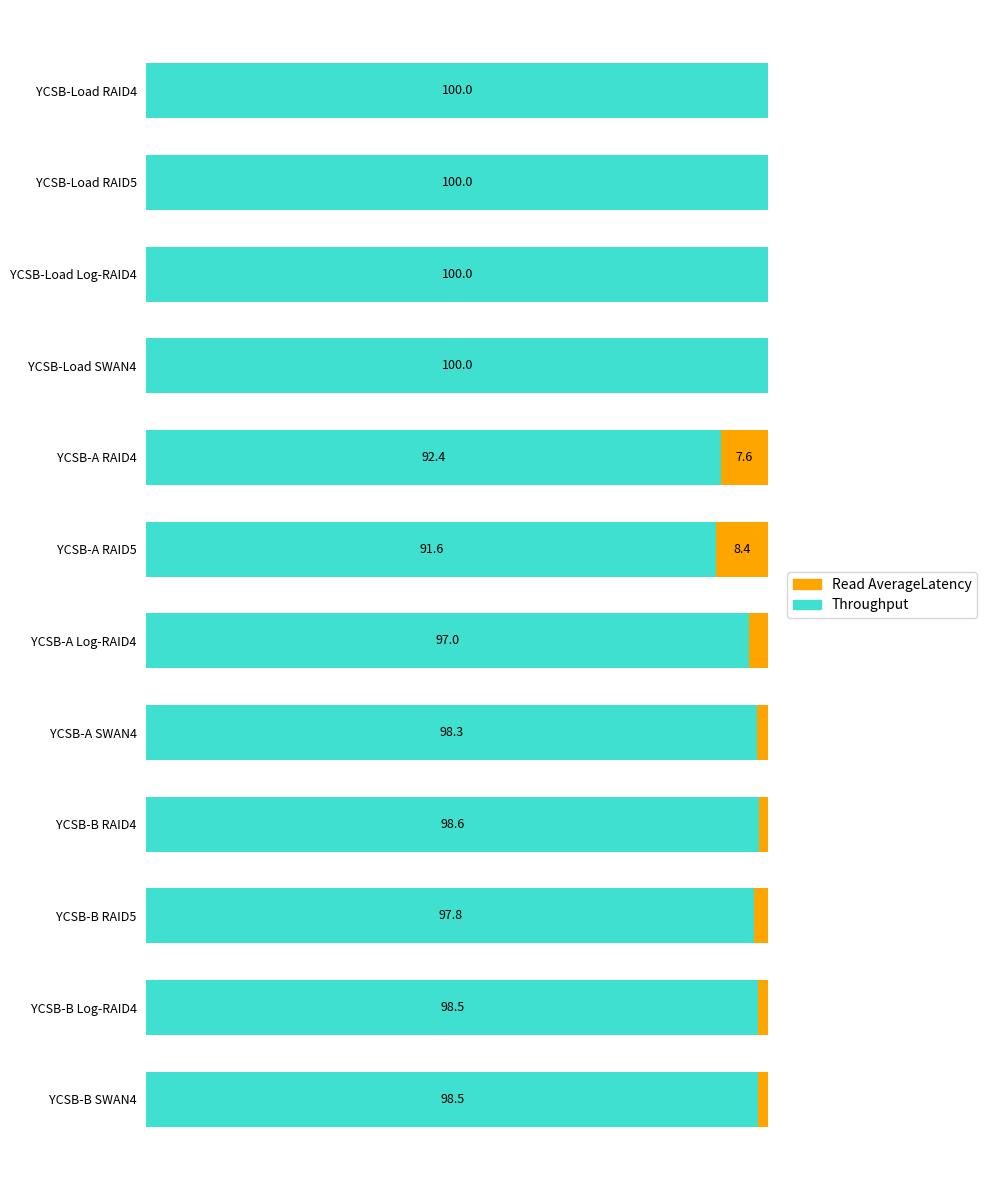

At which label is Throughput closest to 95?

YCSB-A Log-RAID4